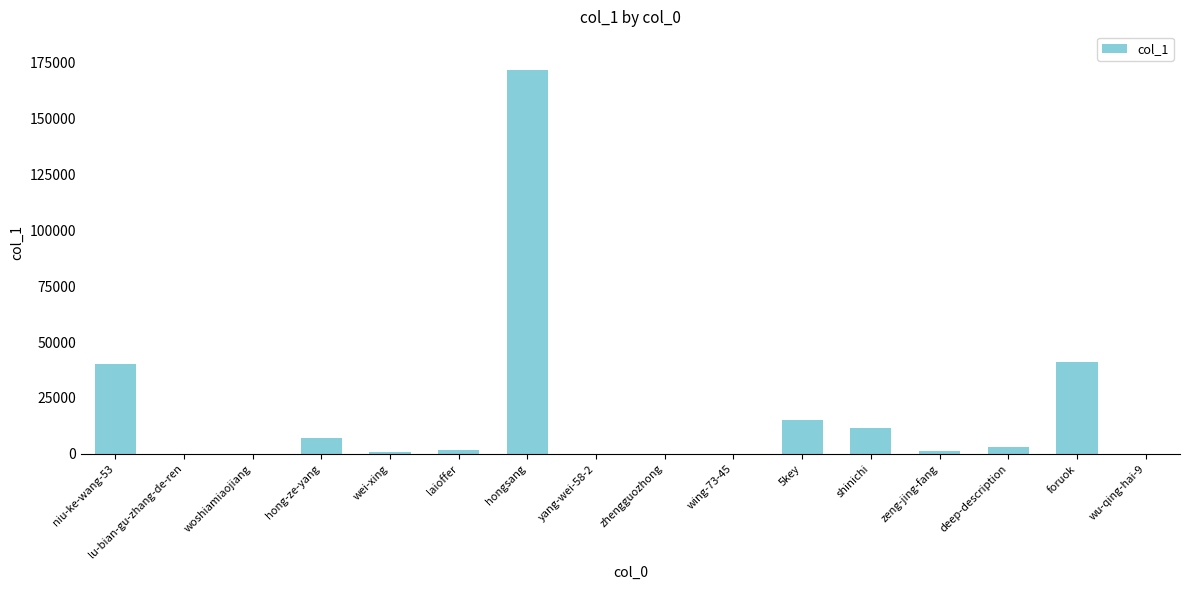

At which category does the chart reach its peak across all series?

hongsang